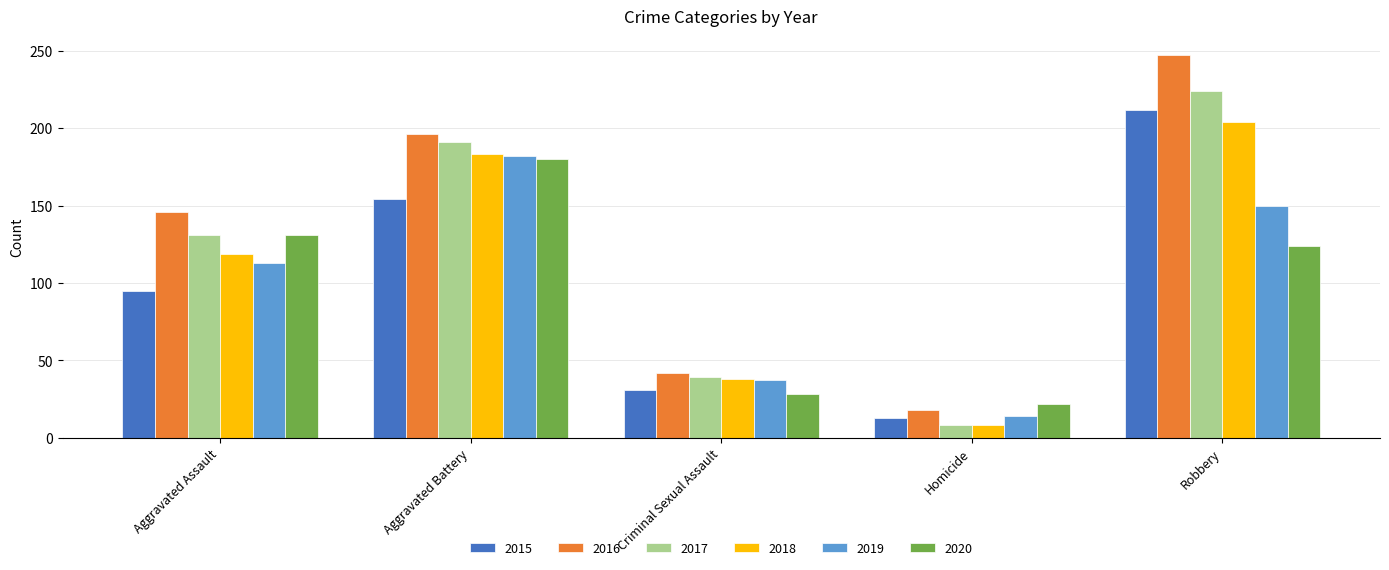

The value of 2019 at Aggravated Assault is 113. True or false?

True